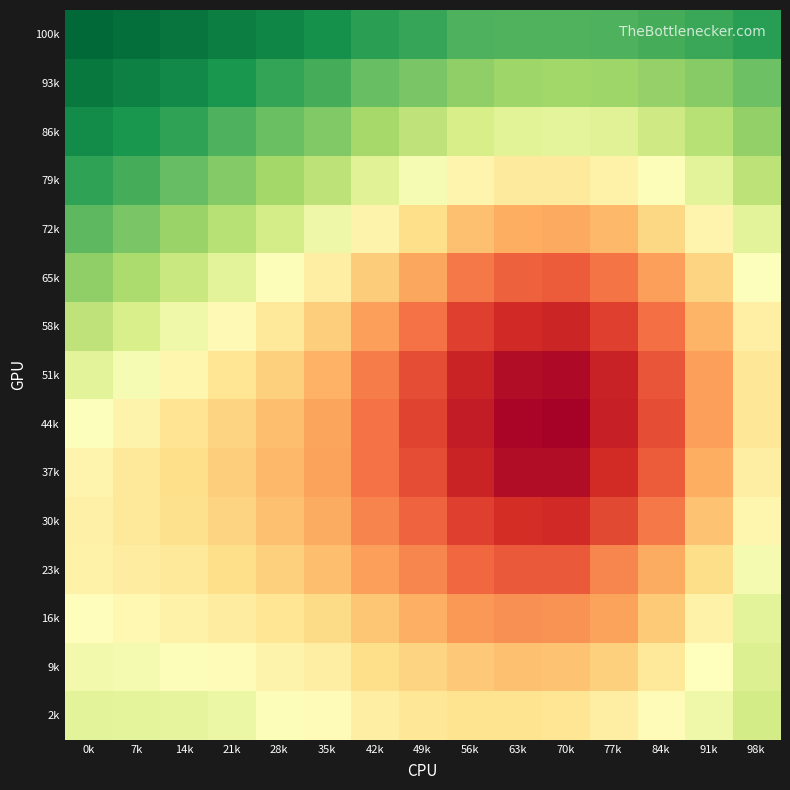

What is the total value across all series at 63k?

13.5